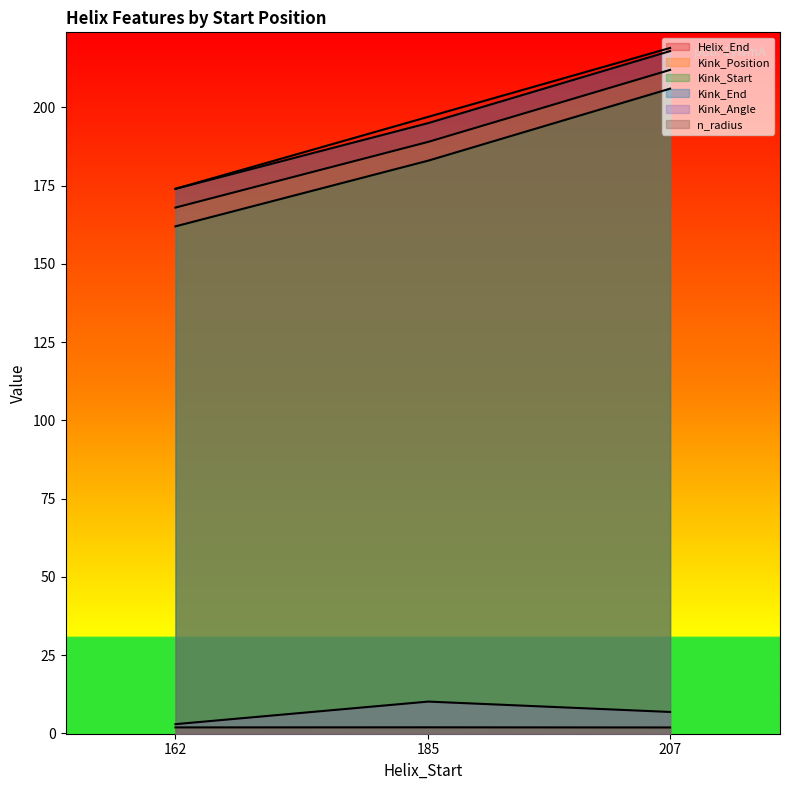

Count the number of categories in the chart.

3